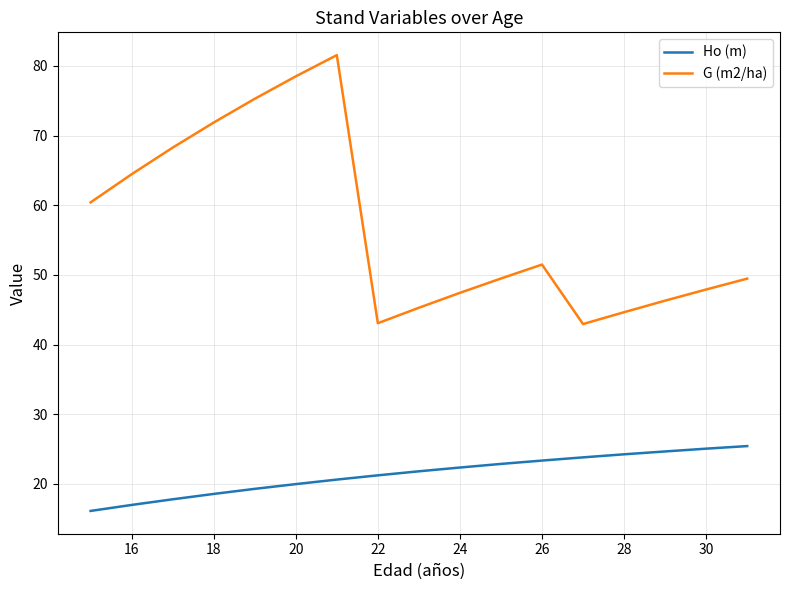

Which series has the widest spread of values?

G (m2/ha)